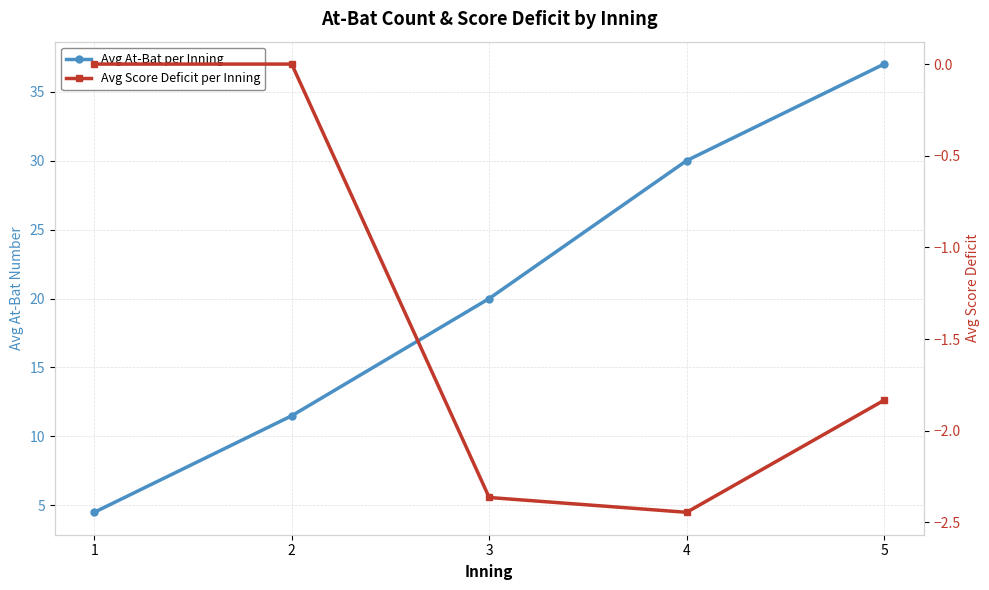

True or false: Avg At-Bat per Inning and Avg Score Deficit per Inning cross at least once.

False